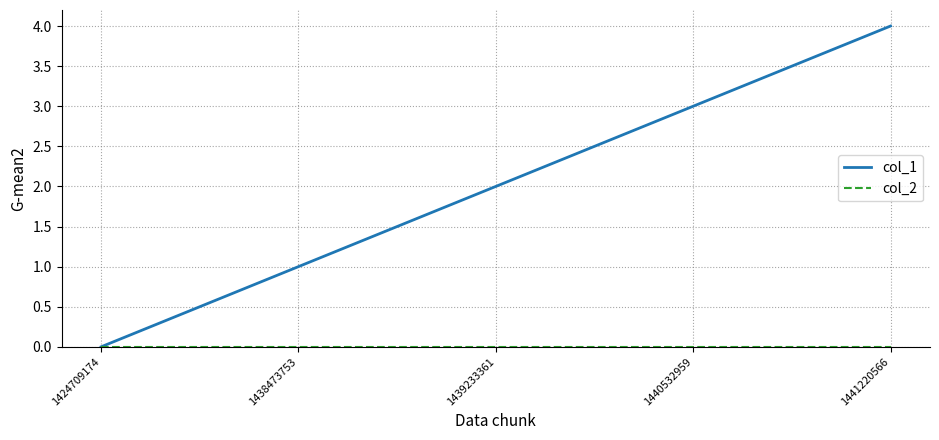

Where is col_1 nearest to the value 2?

1439233361